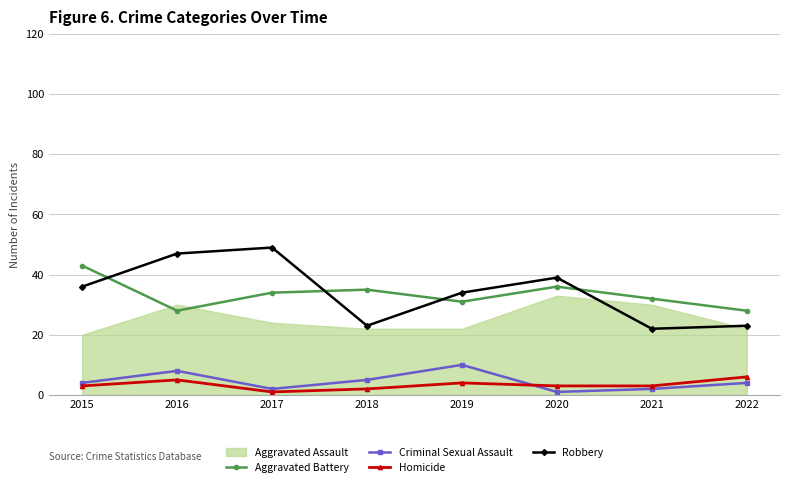

The Robbery series shows 22 at 2021. True or false?

True